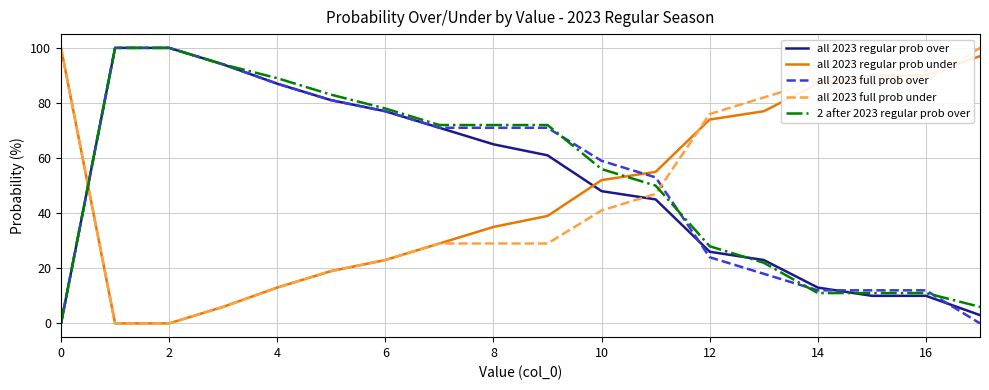

Reading right to left, what are all the values shown in this chart?

all 2023 regular prob over: 3	10	10	13	23	26	45	48	61	65	71	77	81	87	94	100	100	0
all 2023 regular prob under: 97	90	90	87	77	74	55	52	39	35	29	23	19	13	6	0	0	100
all 2023 full prob over: 0	12	12	12	18	24	53	59	71	71	71	77	81	87	94	100	100	0
all 2023 full prob under: 100	88	88	88	82	76	47	41	29	29	29	23	19	13	6	0	0	100
2 after 2023 regular prob over: 6	11	11	11	22	28	50	56	72	72	72	78	83	89	94	100	100	0